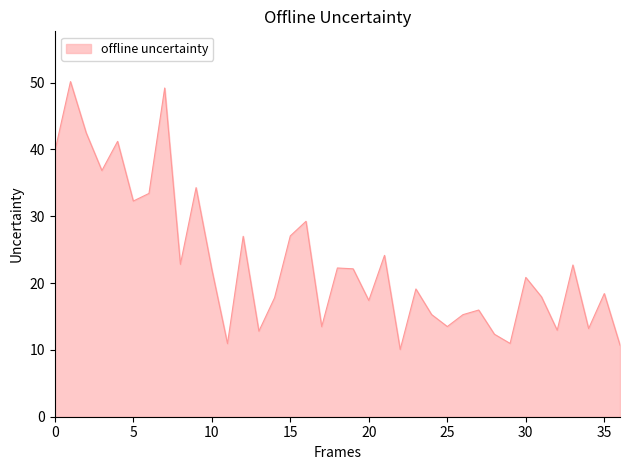

What is the maximum value shown in the chart?

50.1